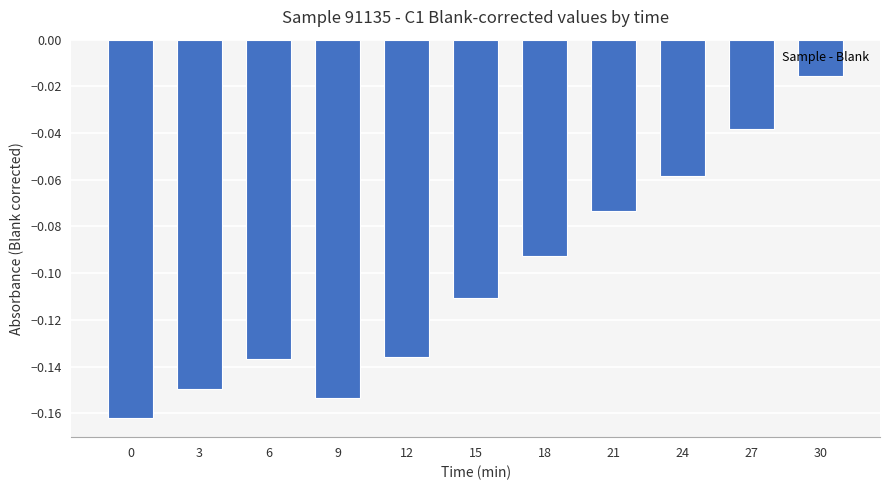

Where is the data nearest to the value 0?

30